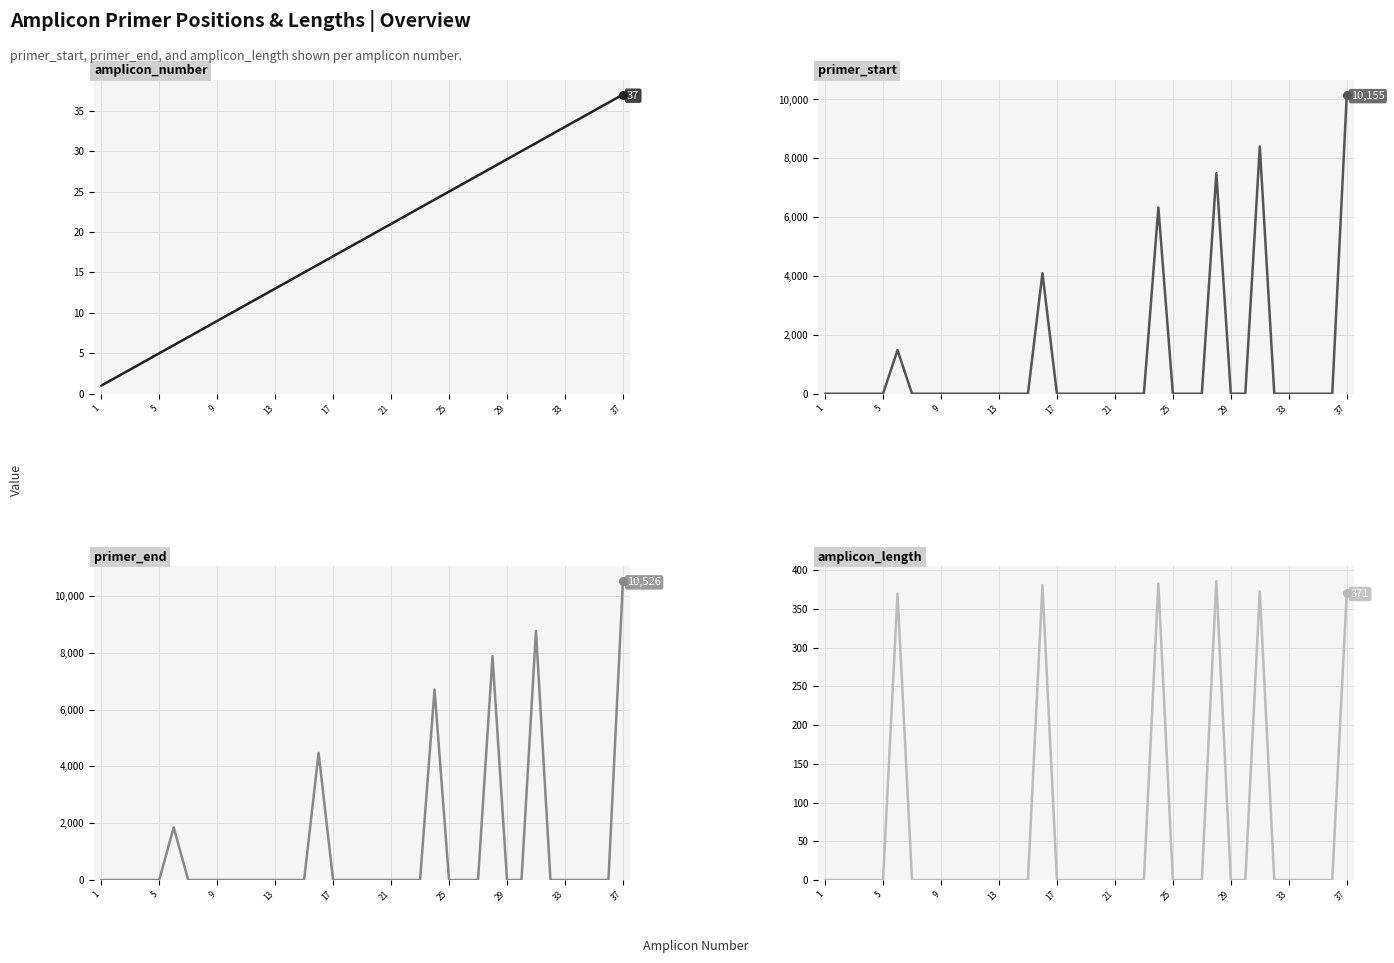

At how many categories does at least one series exceed 864?

6